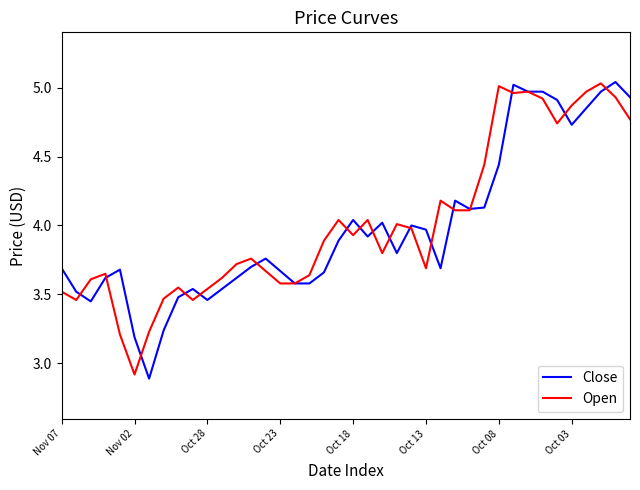

What is the minimum value shown in the chart?

2.9